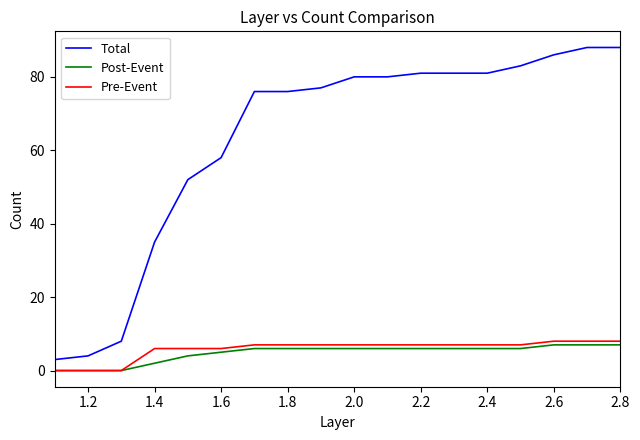

Which series has the widest spread of values?

Total